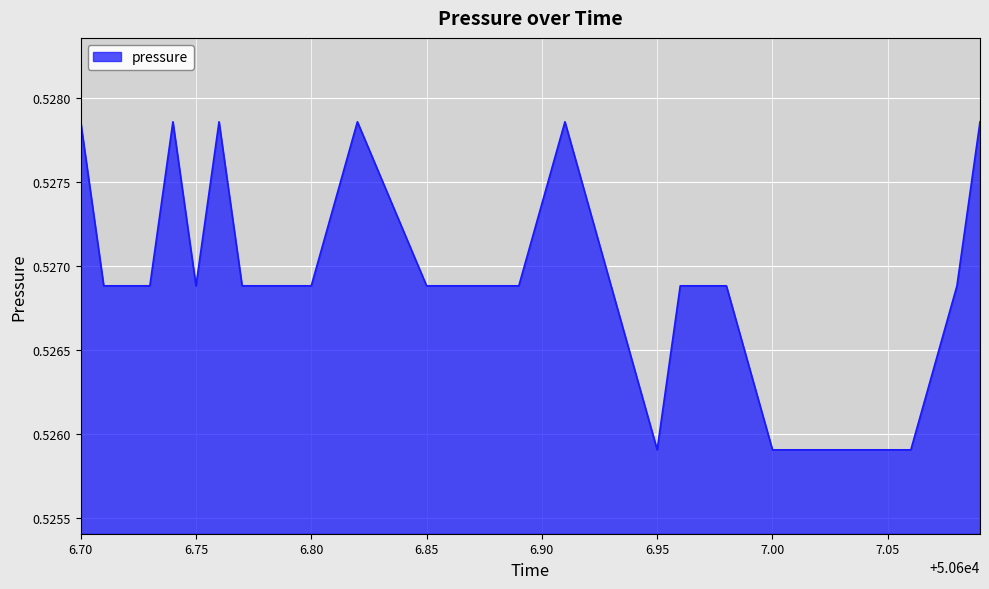

What is the label of the 8th point from the right?

50606.96